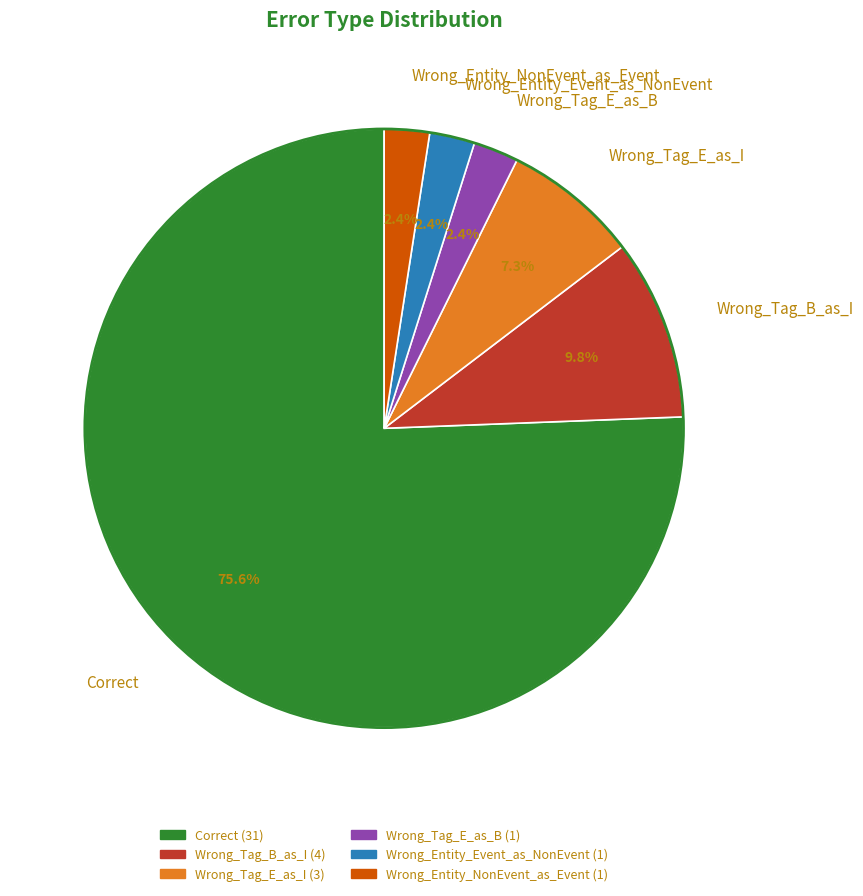

To the nearest percent, what is the difference between the largest and smallest slice percentages?

73%